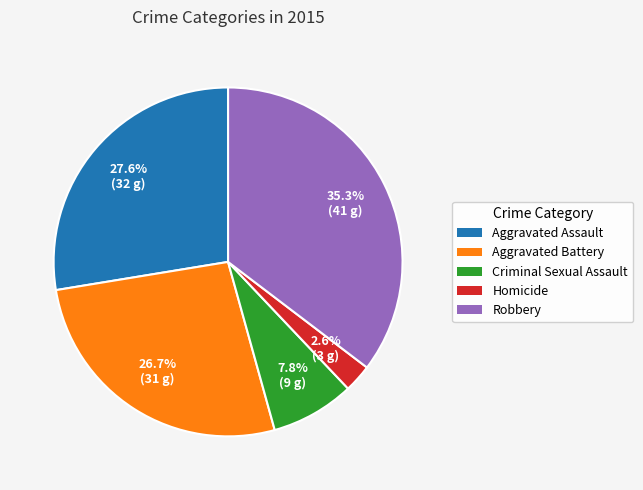

How many slices are in this pie chart?

5